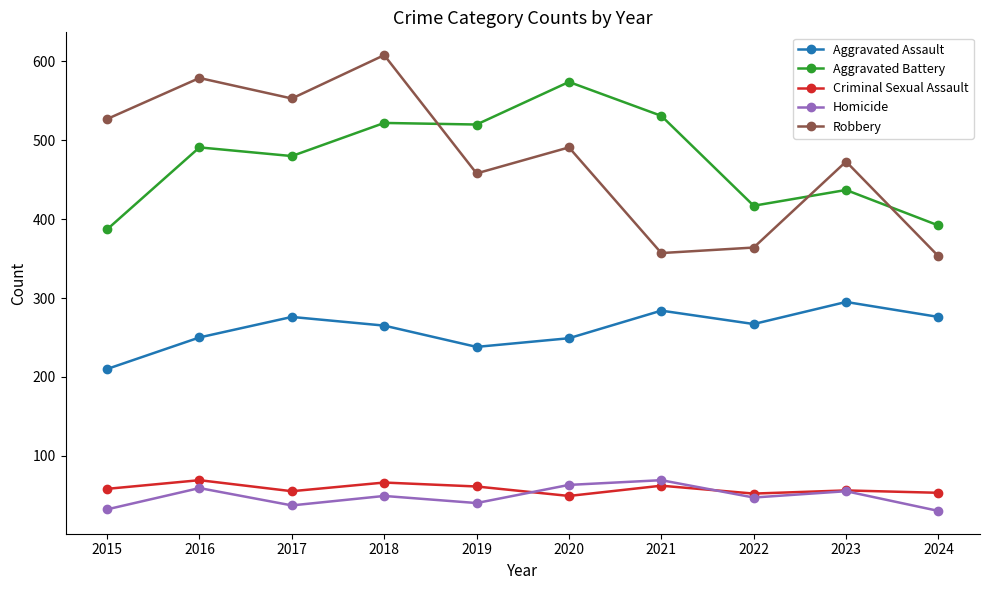

True or false: Homicide and Aggravated Battery intersect in this chart.

False